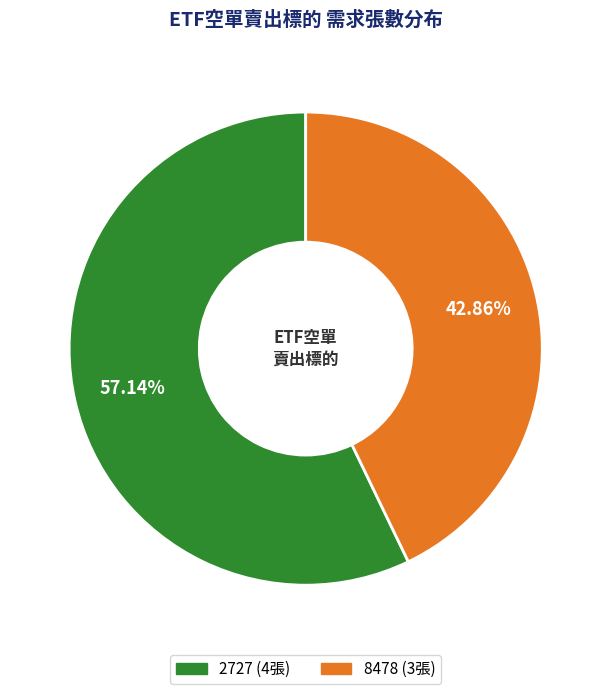

To the nearest percent, what portion does 2727 represent?

57%